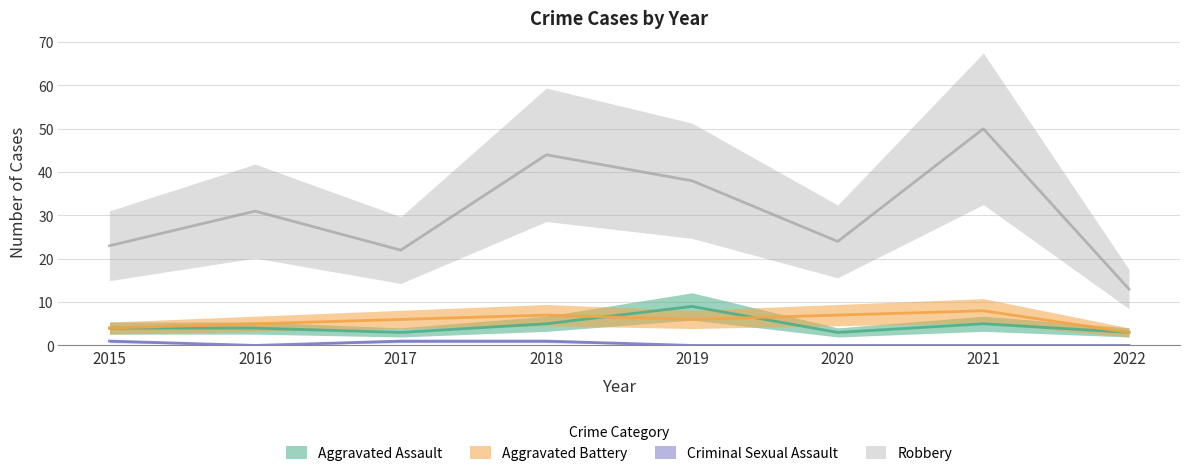

At which label does Criminal Sexual Assault reach its minimum?

2016